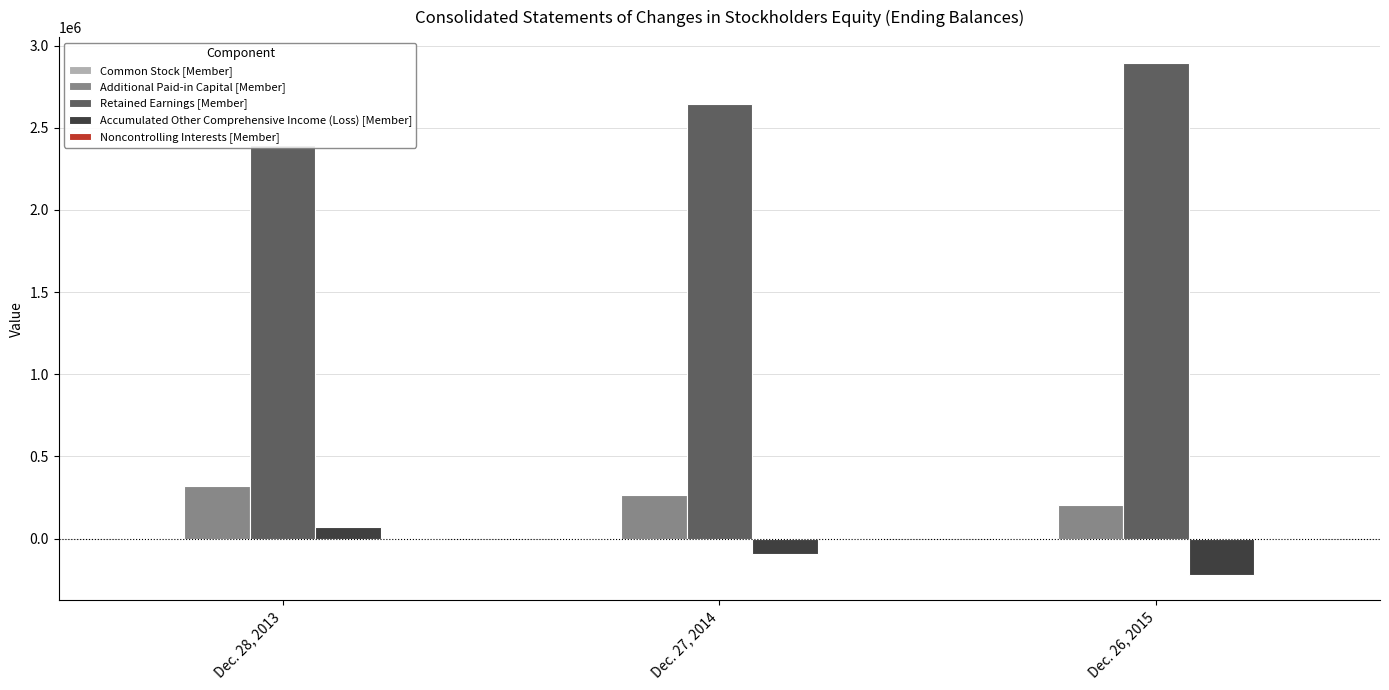

Is the value of Accumulated Other Comprehensive Income (Loss) [Member] at Dec. 28, 2013 greater than the value of Retained Earnings [Member] at Dec. 28, 2013?

No